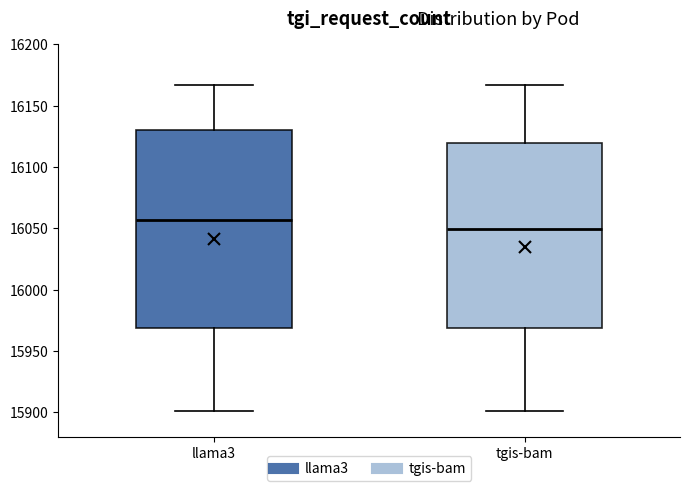

Comparing the boxes themselves (not the whiskers), which one is the tallest?

llama3